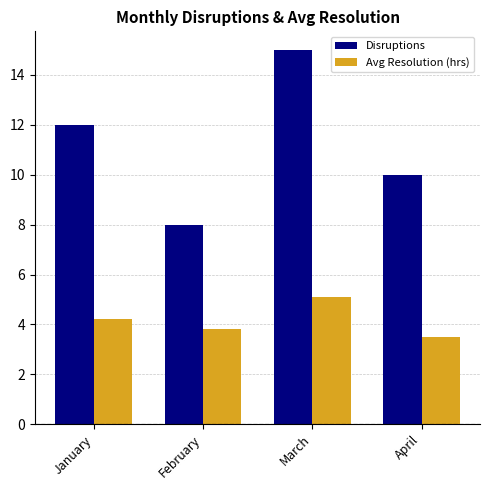

Which series changed the most between January and April?

Disruptions